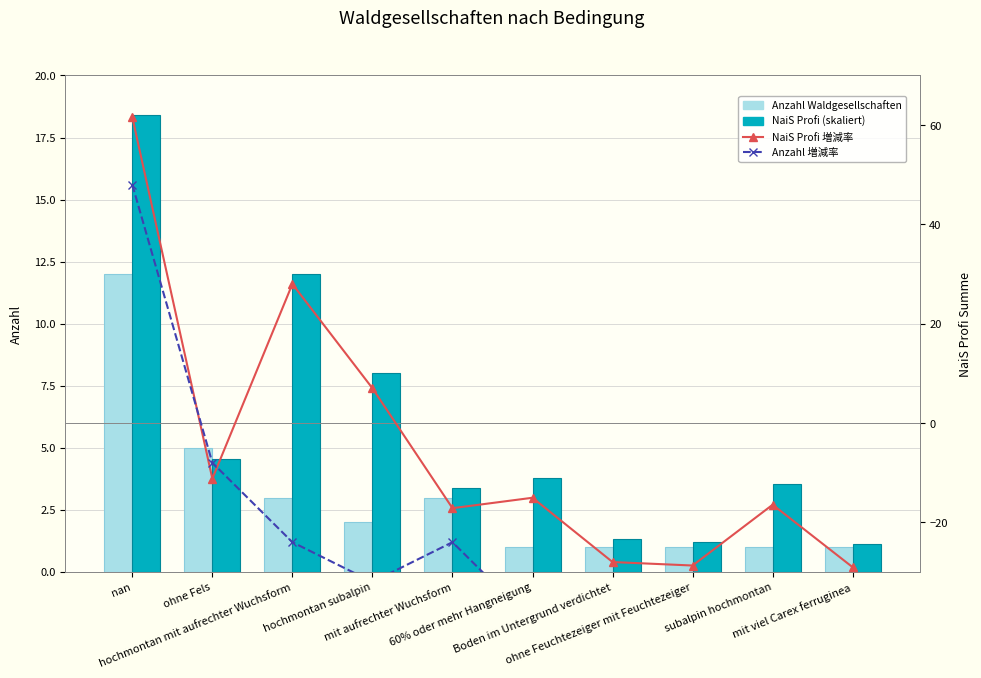

What is the smallest value displayed?

-40.0